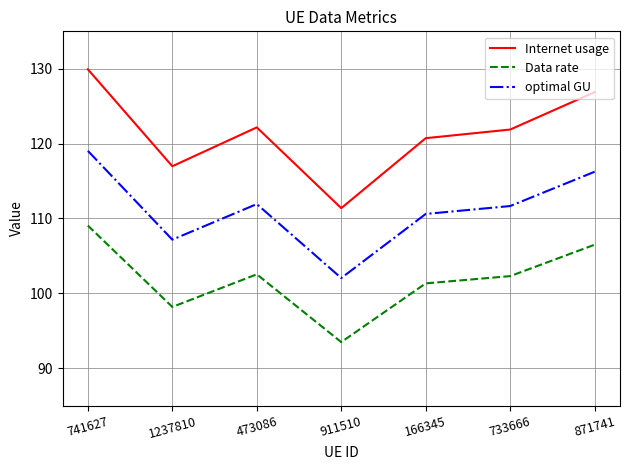

True or false: Internet usage has more than 0 interior local peaks.

True